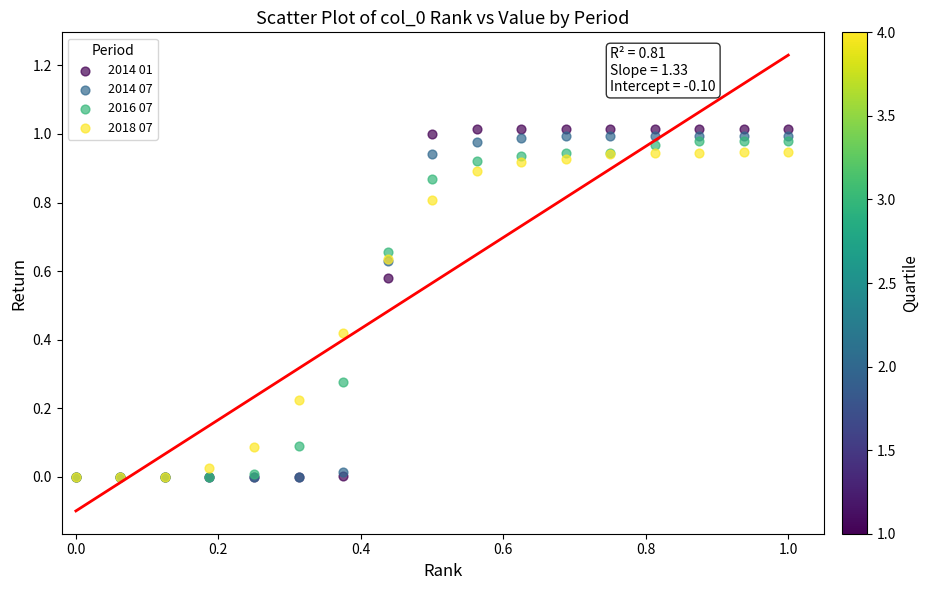

Which series contains the highest Y value?

2014 01